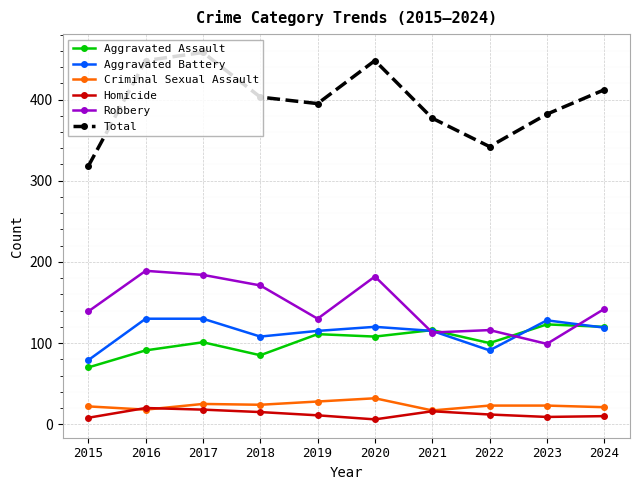

Does the chart display data point markers on the line(s)?

Yes